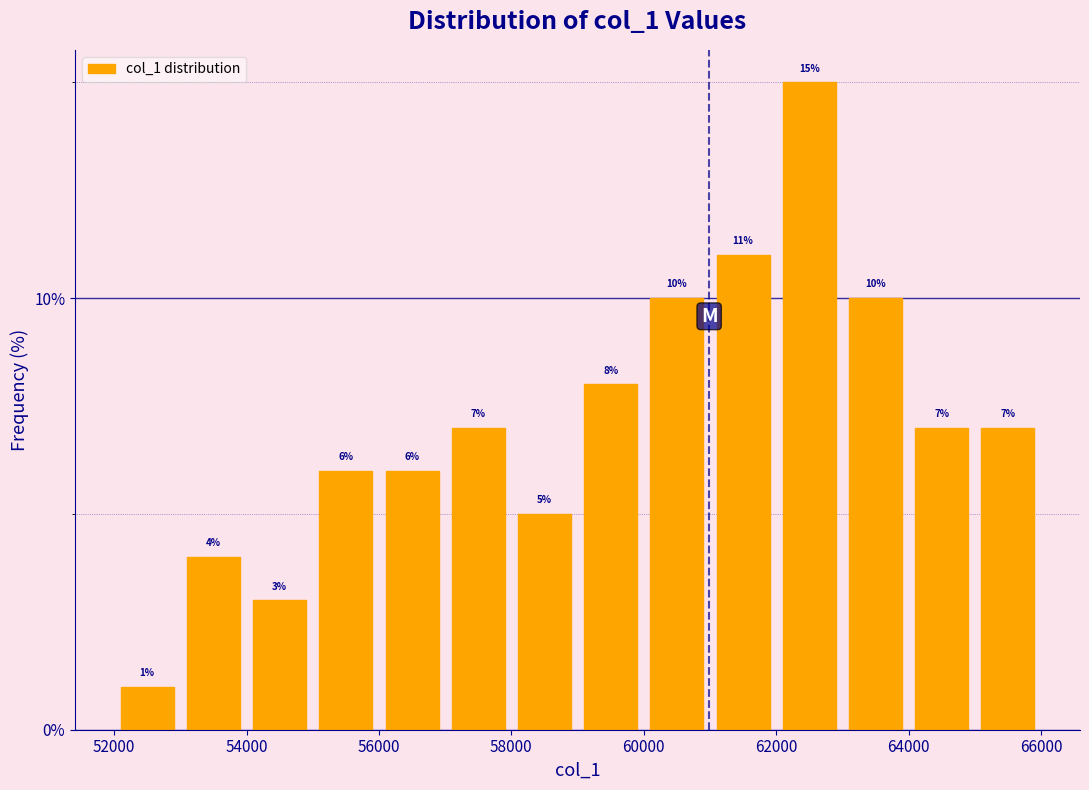

How tall is the bar that spans 58000 to 59000 on the x-axis?

5